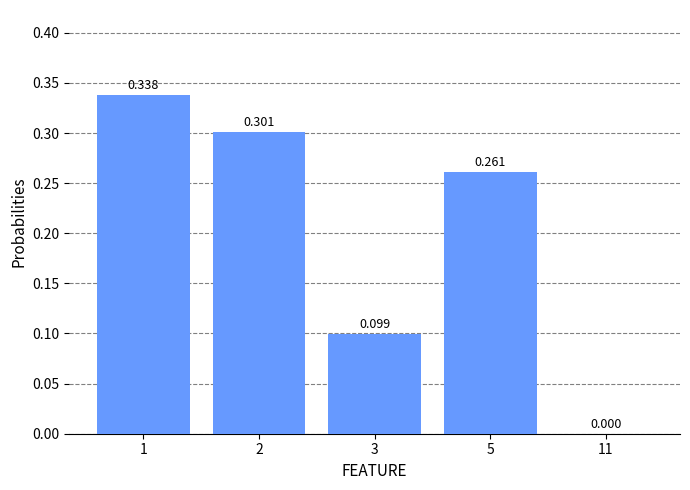

Reading left to right, transcribe all the data shown in this chart.

1=0.3	2=0.3	3=0.1	5=0.3	11=0.0